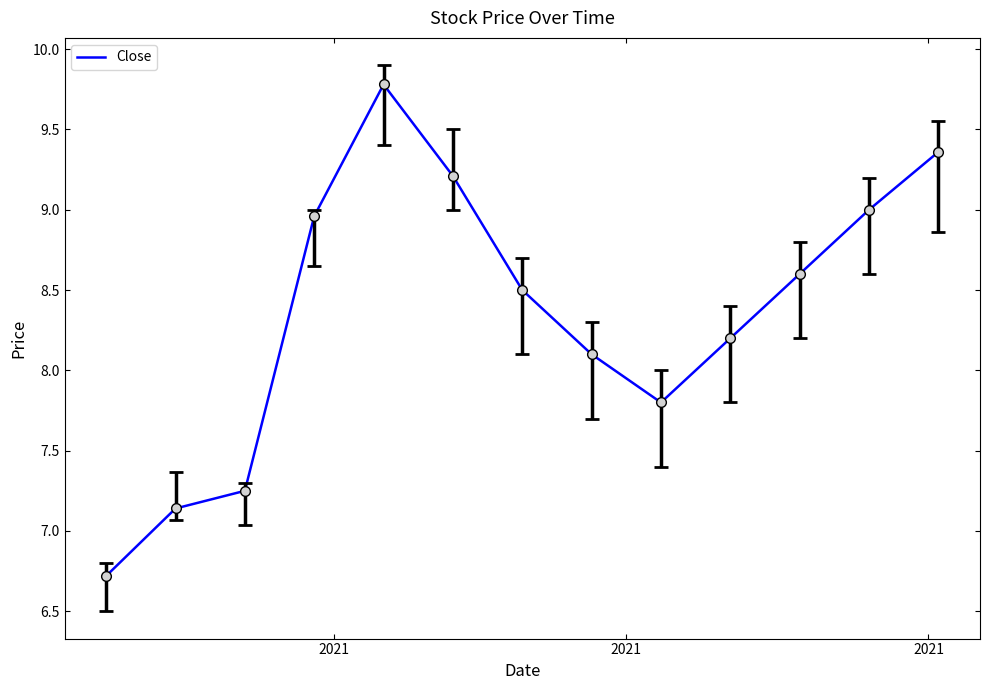

What is the minimum value shown in the chart?

6.7